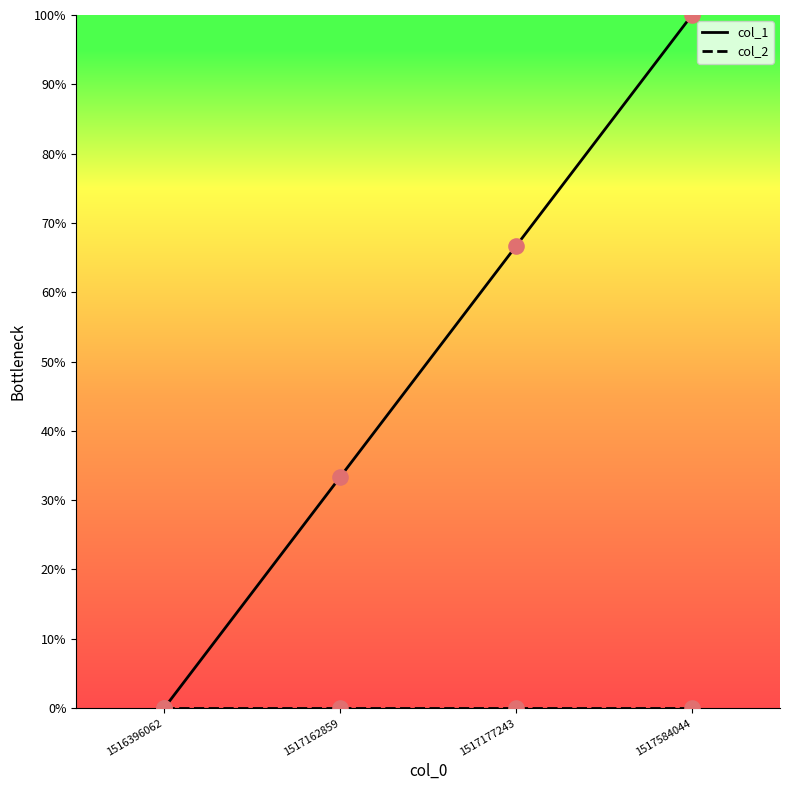

Which series has the largest total across all categories?

col_1